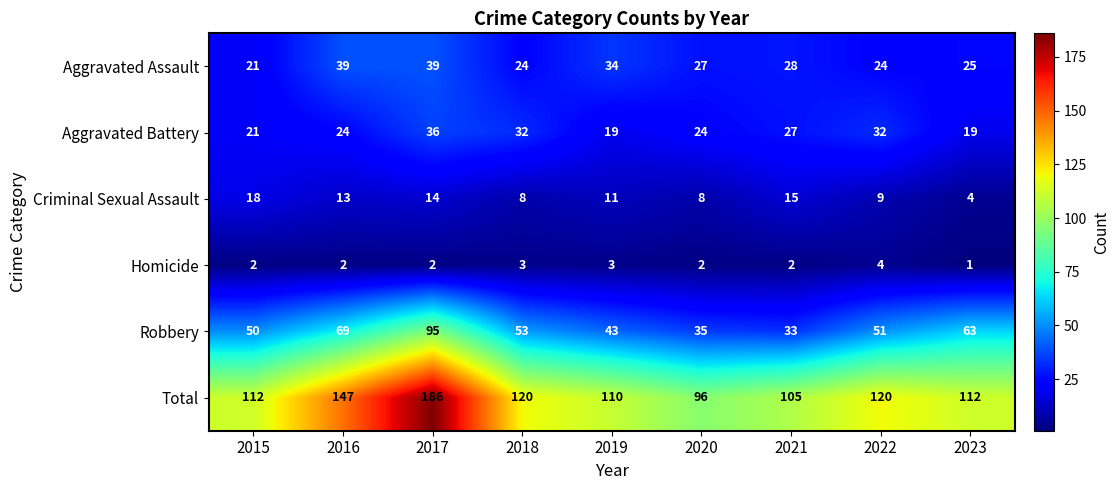

At which category is the sum across all series the highest?

2017